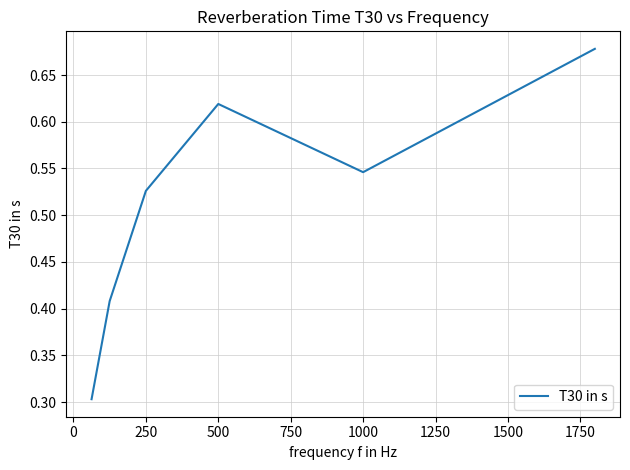

What is the sum of all values?

3.1